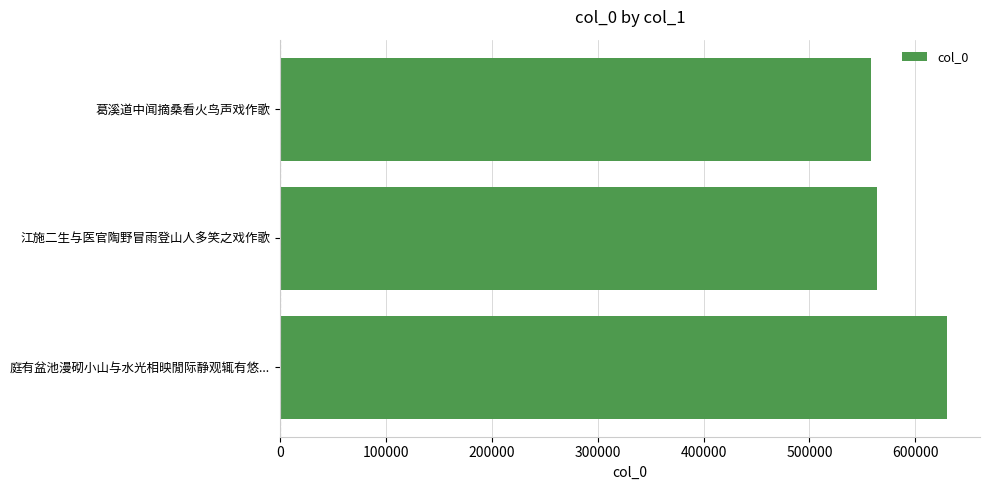

How many values are below 563800?

1